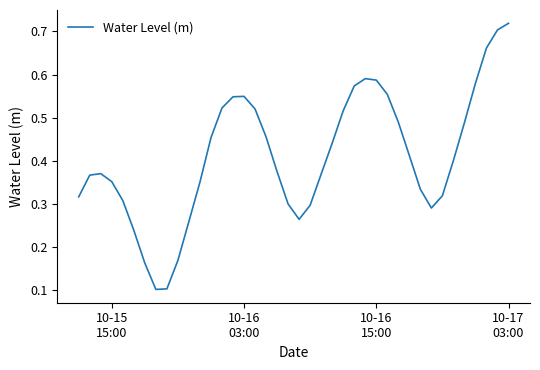

What is the sum of all values?

16.4